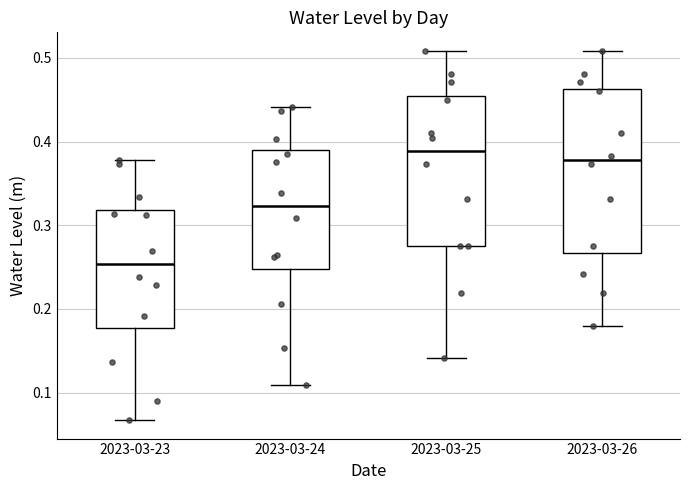

Reading left to right, read every box against the y-axis: the position of its median line, the range the box covers, and the ends of its whiskers. The values are not printed on the chart, so give them approximately, as read against the axis.

2023-03-23: median 0.25, box 0.18 to 0.32, whiskers 0.07 to 0.38
2023-03-24: median 0.32, box 0.25 to 0.39, whiskers 0.11 to 0.44
2023-03-25: median 0.39, box 0.27 to 0.45, whiskers 0.14 to 0.51
2023-03-26: median 0.38, box 0.27 to 0.46, whiskers 0.18 to 0.51